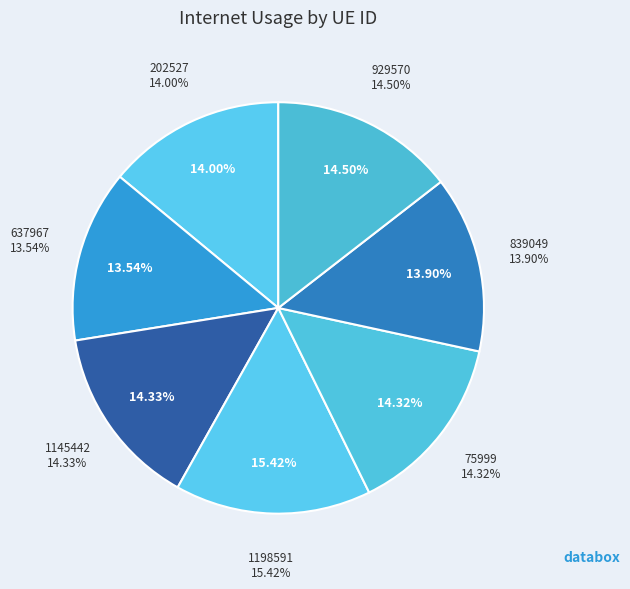

Is it true that 202527 is 14% of the pie?

True